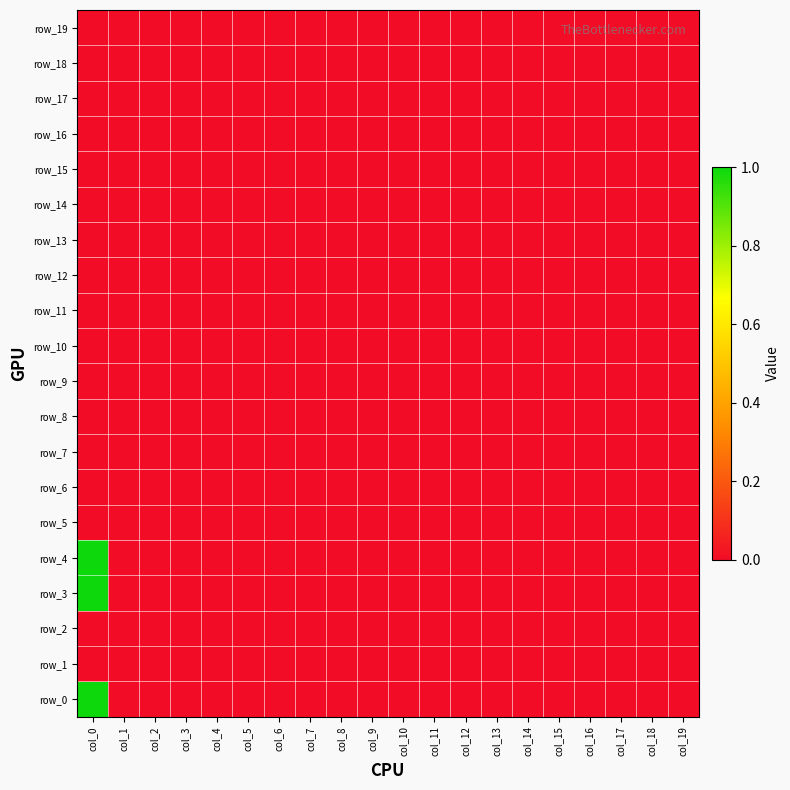

Between col_5 and col_12, which is larger?

col_5